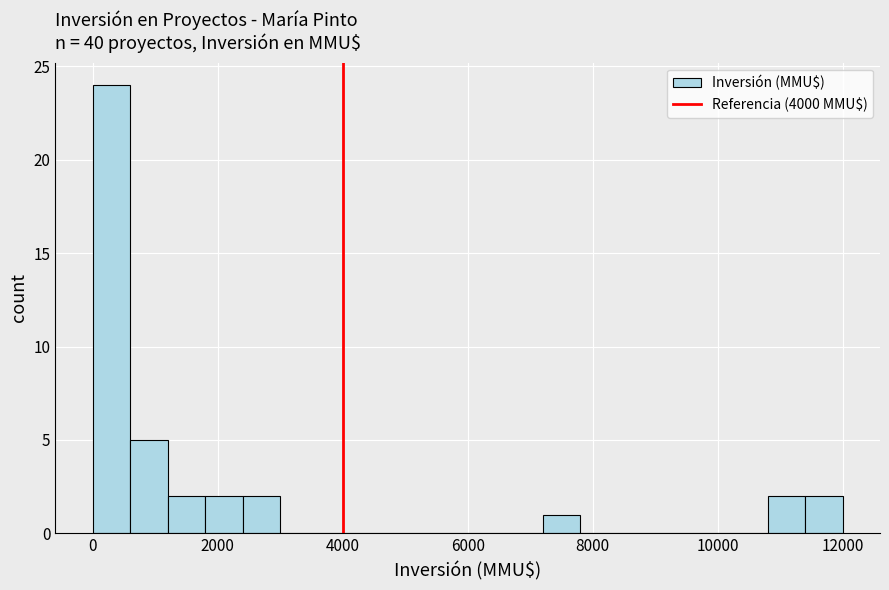

Around what value on the x-axis is the tallest bar? Give the approximate position of its centre, as read against the axis.

400